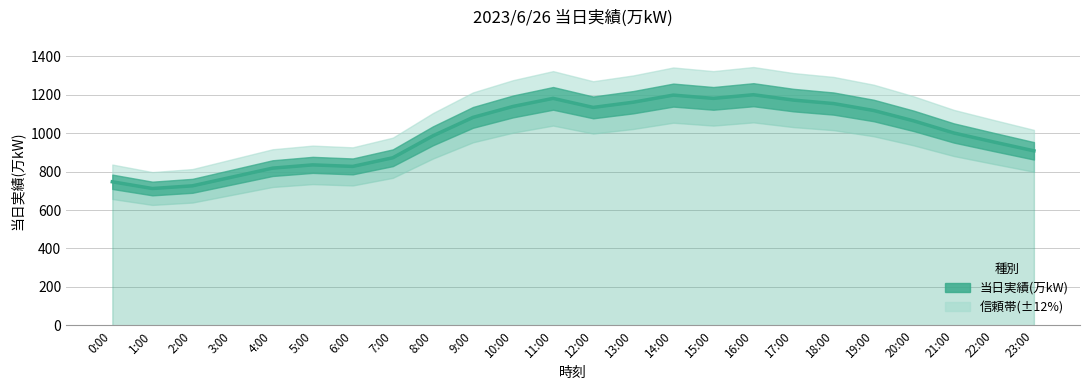

What is the change in value from 3:00 to 17:00?

+400